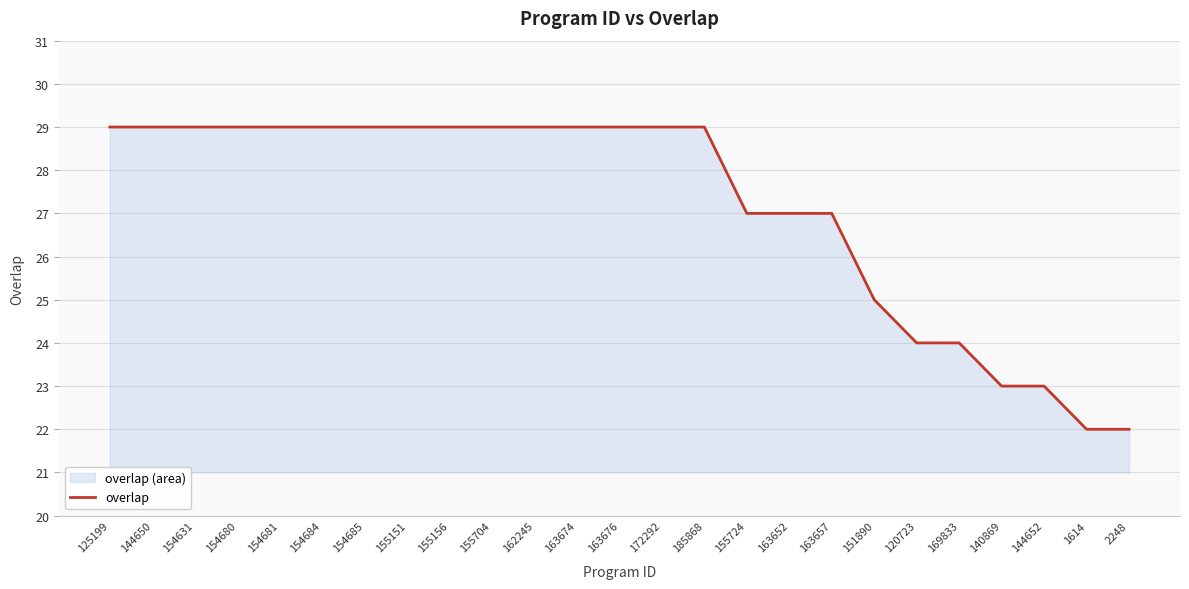

The value at 185868 is 9. True or false?

False